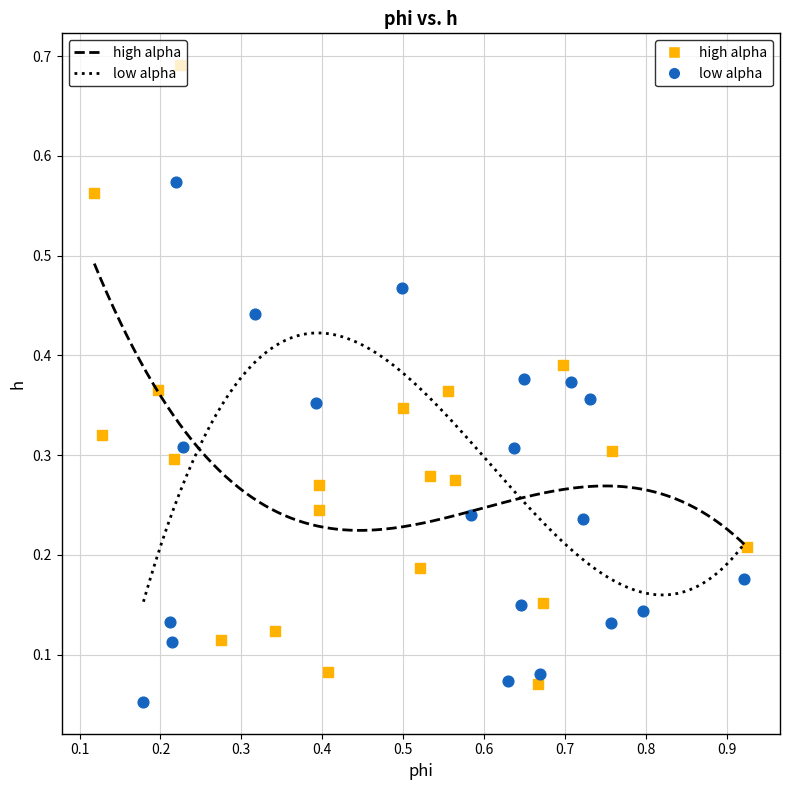

Which series reaches the maximum Y coordinate?

high alpha